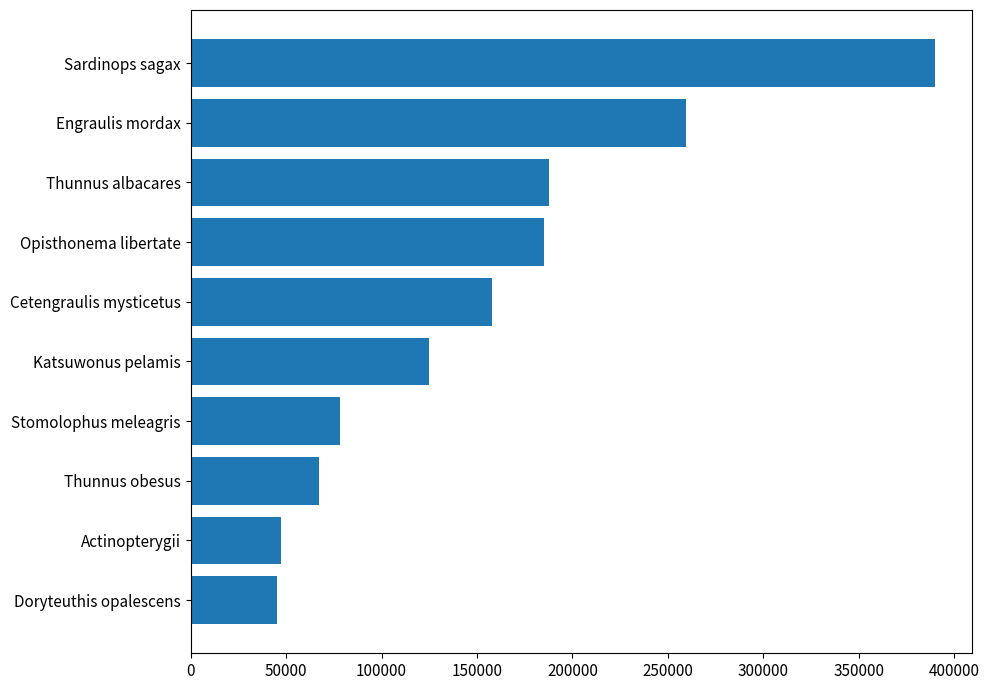

At which category does the chart reach its peak across all series?

Sardinops sagax